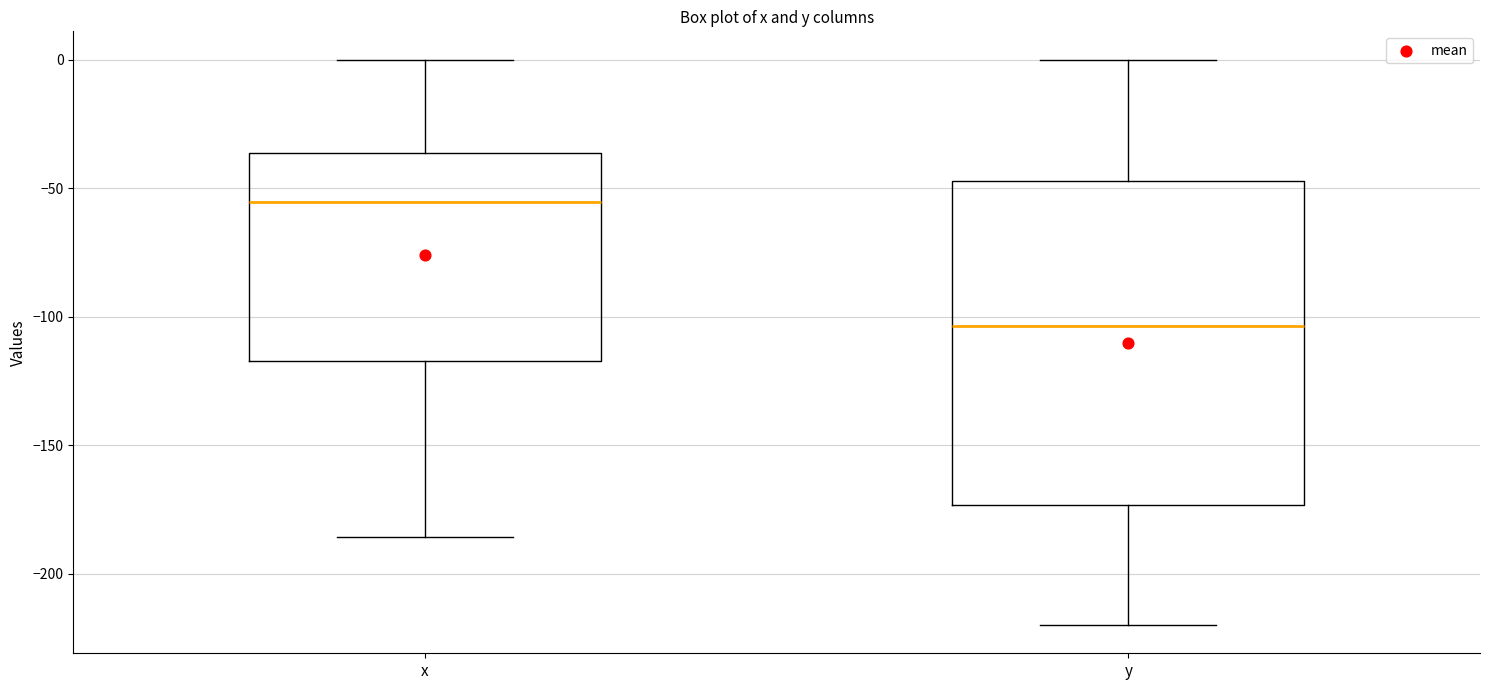

Where does the upper whisker of the box for x end on the y-axis? The values are not printed on the chart, so give them approximately, as read against the axis.

0